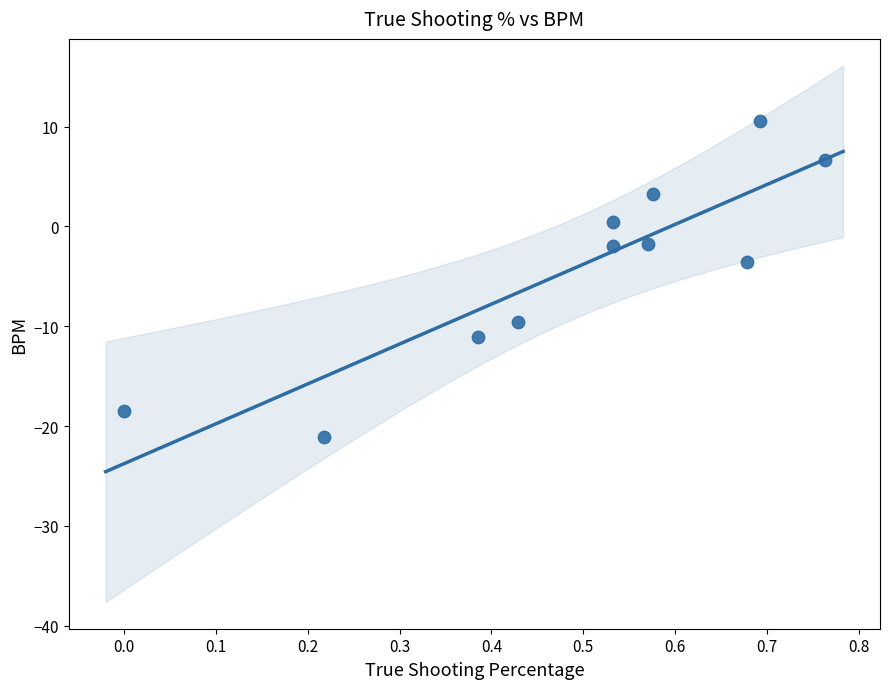

What Y value in the scatter plot is closest to -5?

-3.6